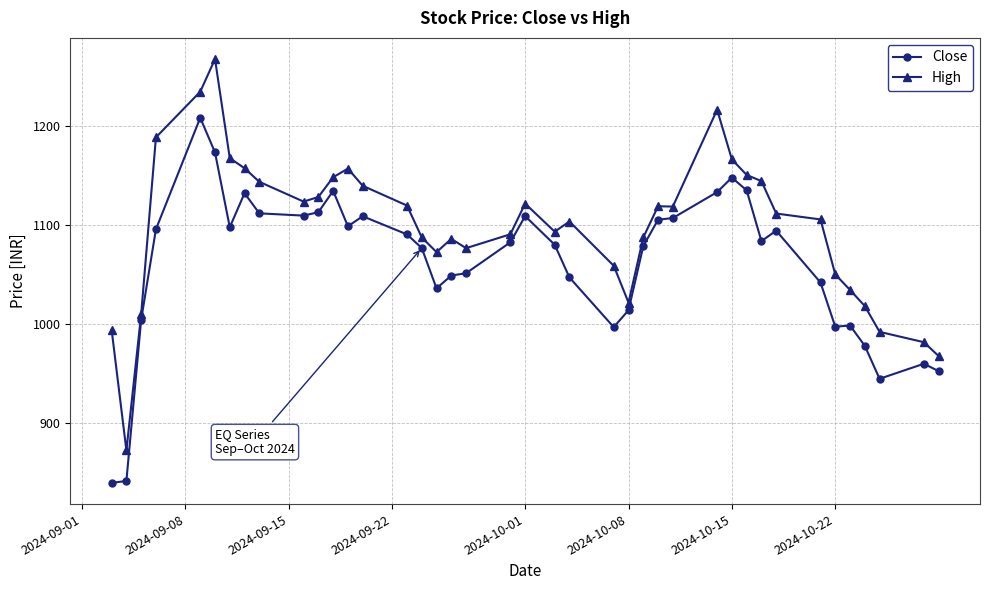

What is the maximum value shown in the chart?

1268.0